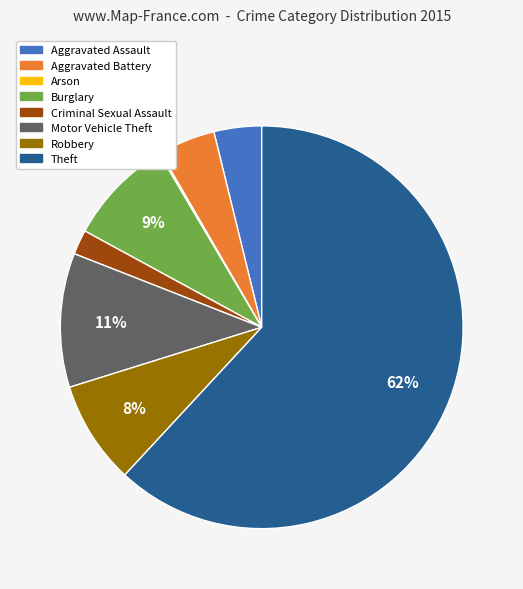

Does Criminal Sexual Assault account for over 50% of the chart?

No